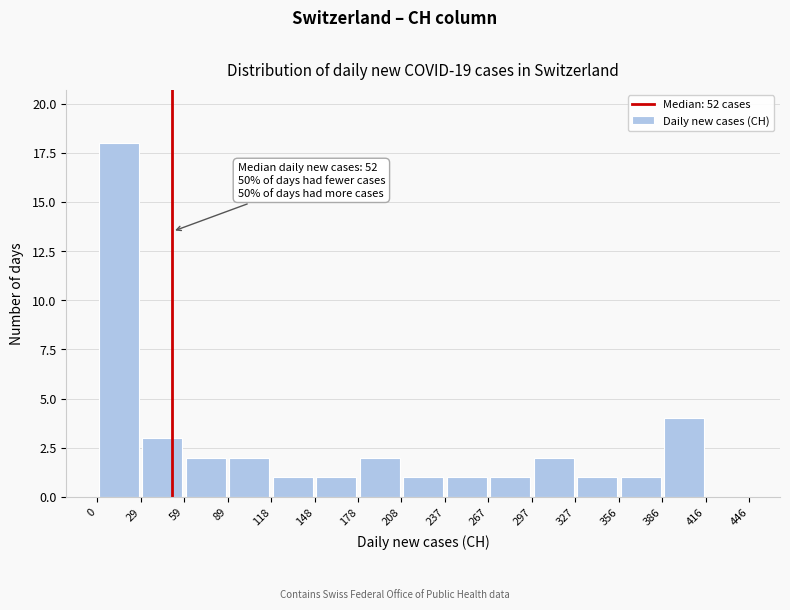

Over which range of the x-axis is the bar tallest?

0 to 29